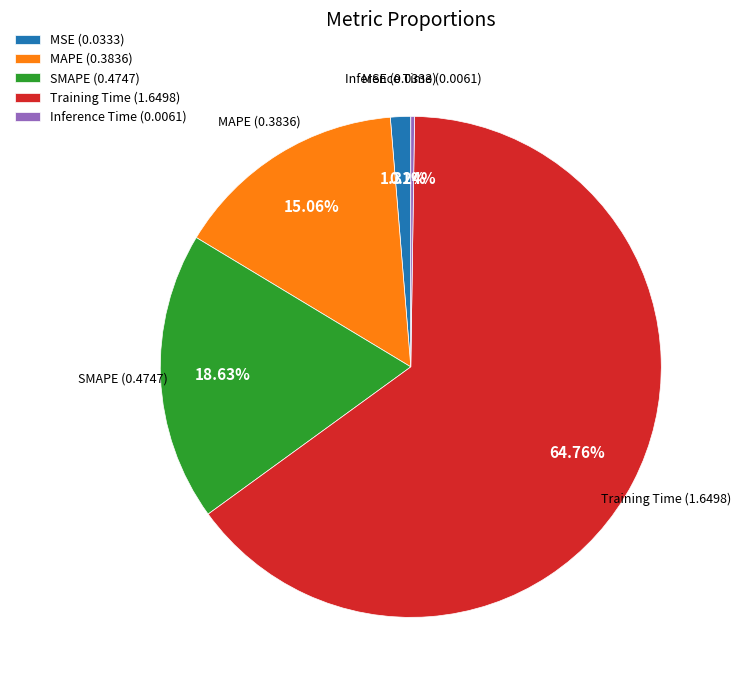

Is there any slice that represents more than half of the pie?

Yes